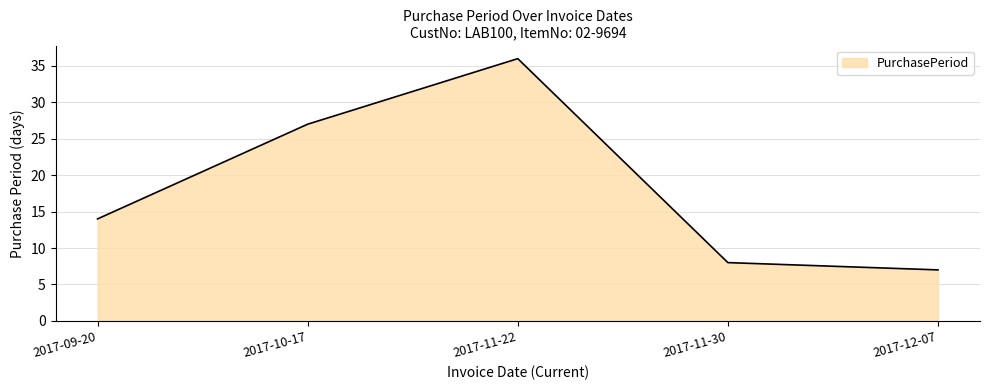

What is the difference between the values at 2017-11-22 and 2017-11-30?

28